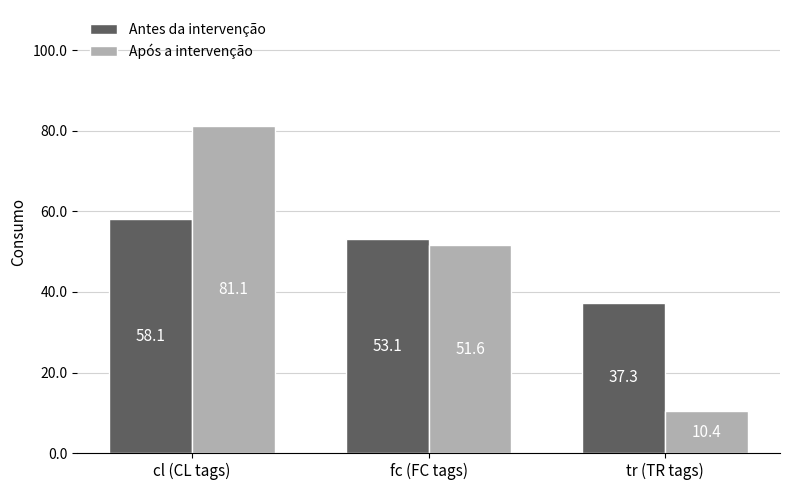

The value of Antes da intervenção at fc (FC tags) is 53.1. True or false?

True